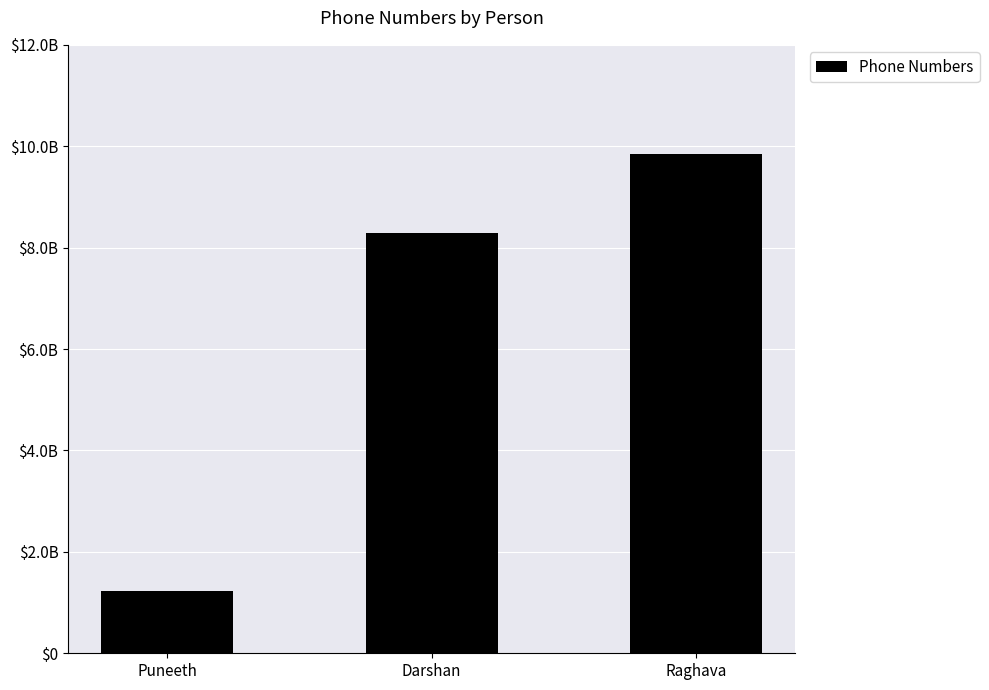

How many bars are there in total?

3